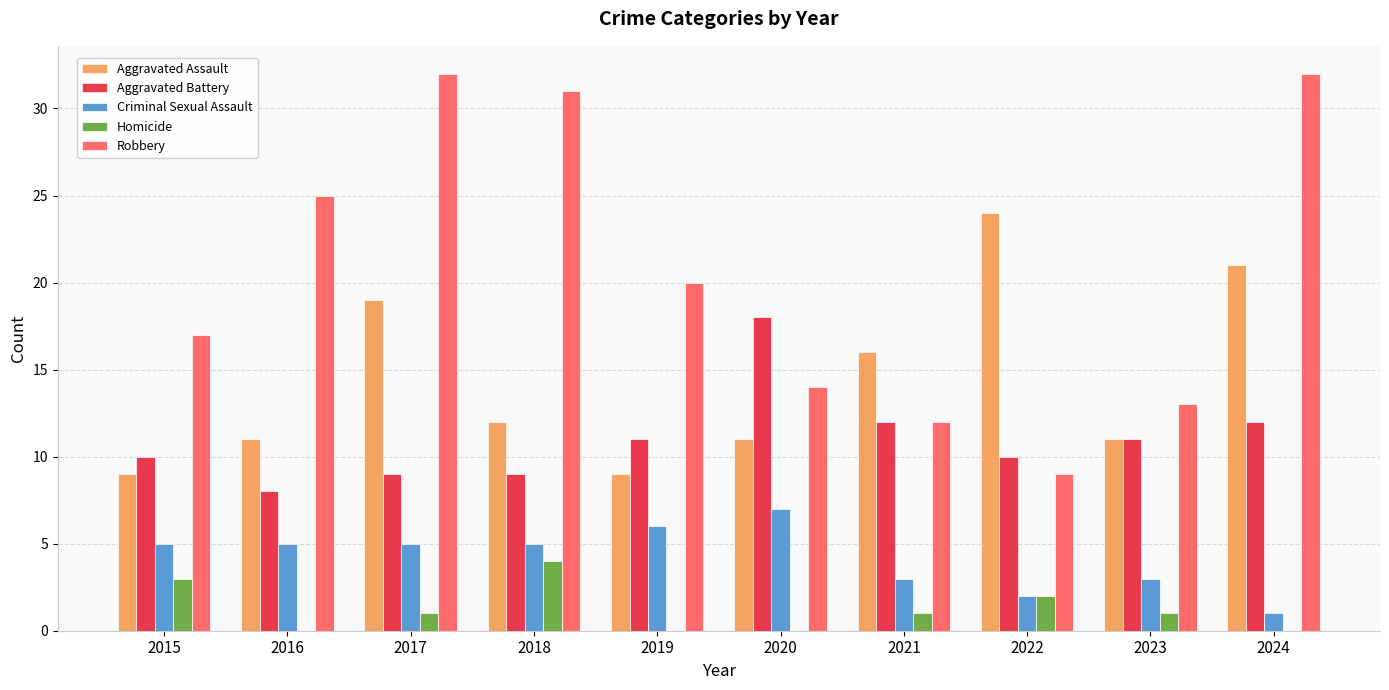

At which label does Aggravated Assault reach its peak?

2022